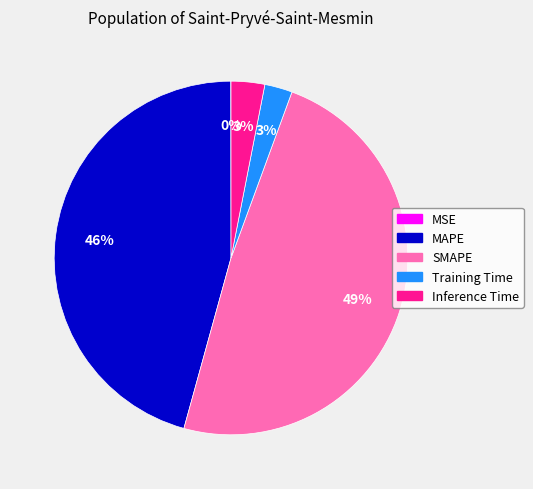

To the nearest percent, what is the average slice percentage?

20%